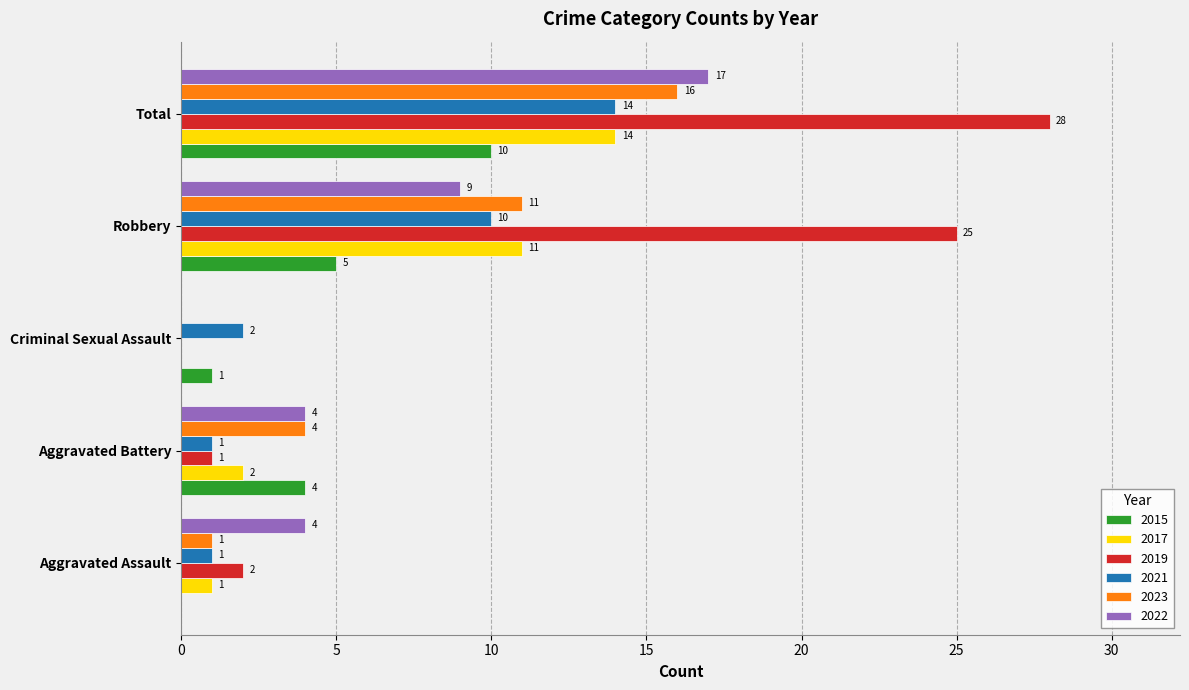

Which series has the largest total across all categories?

2019